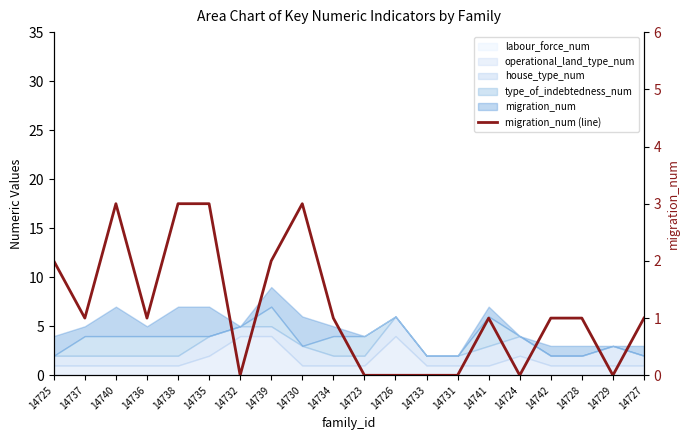

Count the values in the range 0 to 2.

16